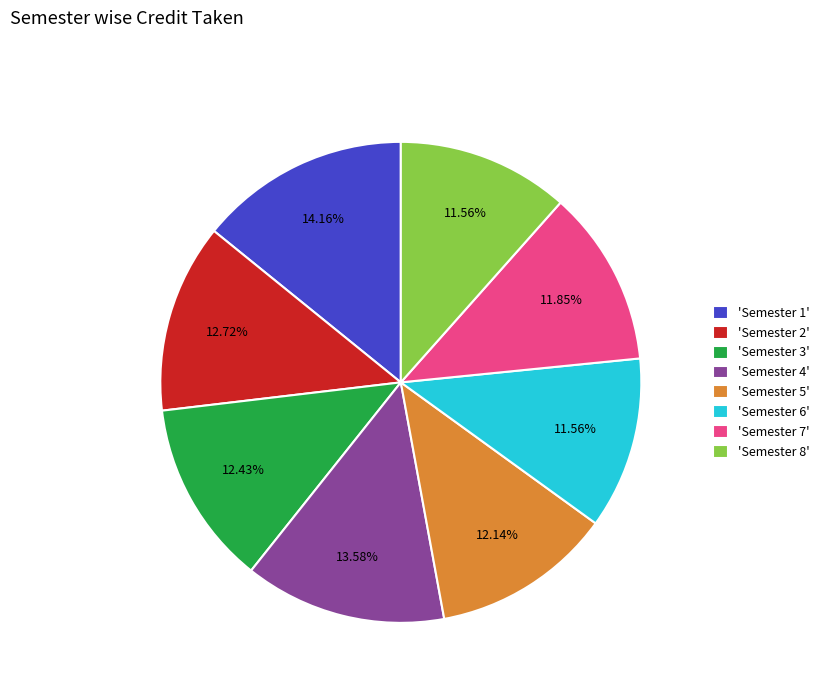

Combined, do 'Semester 1' and 'Semester 3' account for over 50%?

No